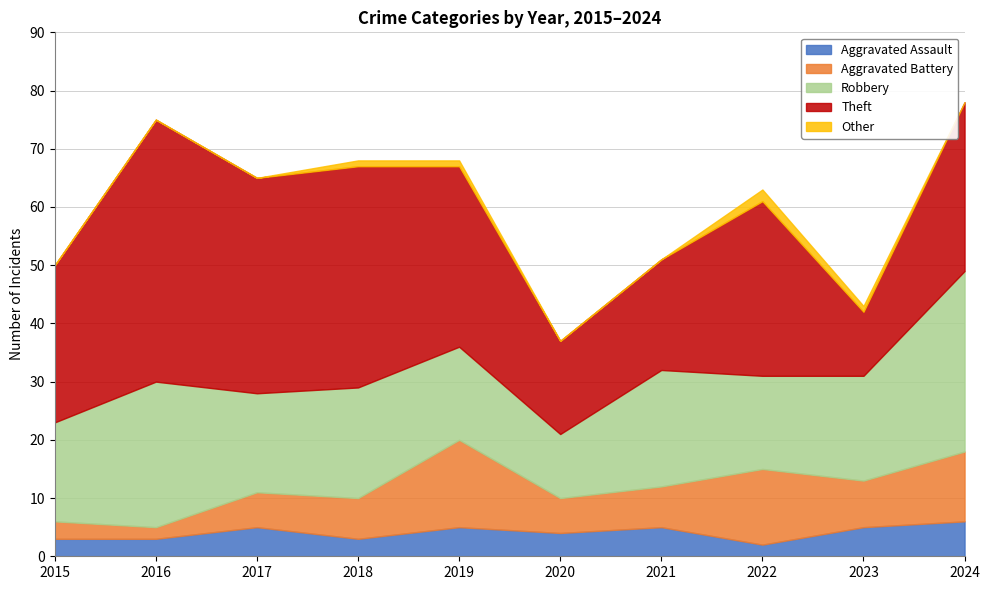

True or false: Theft and Other intersect in this chart.

False